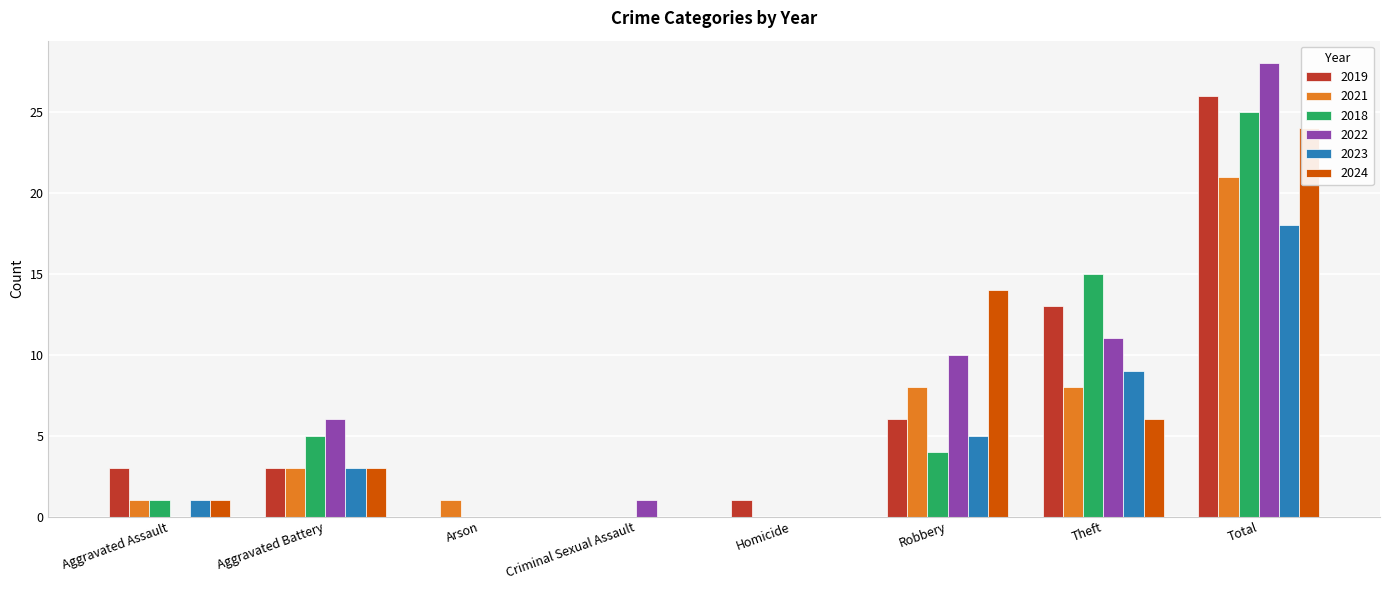

What position from the left is Criminal Sexual Assault?

4